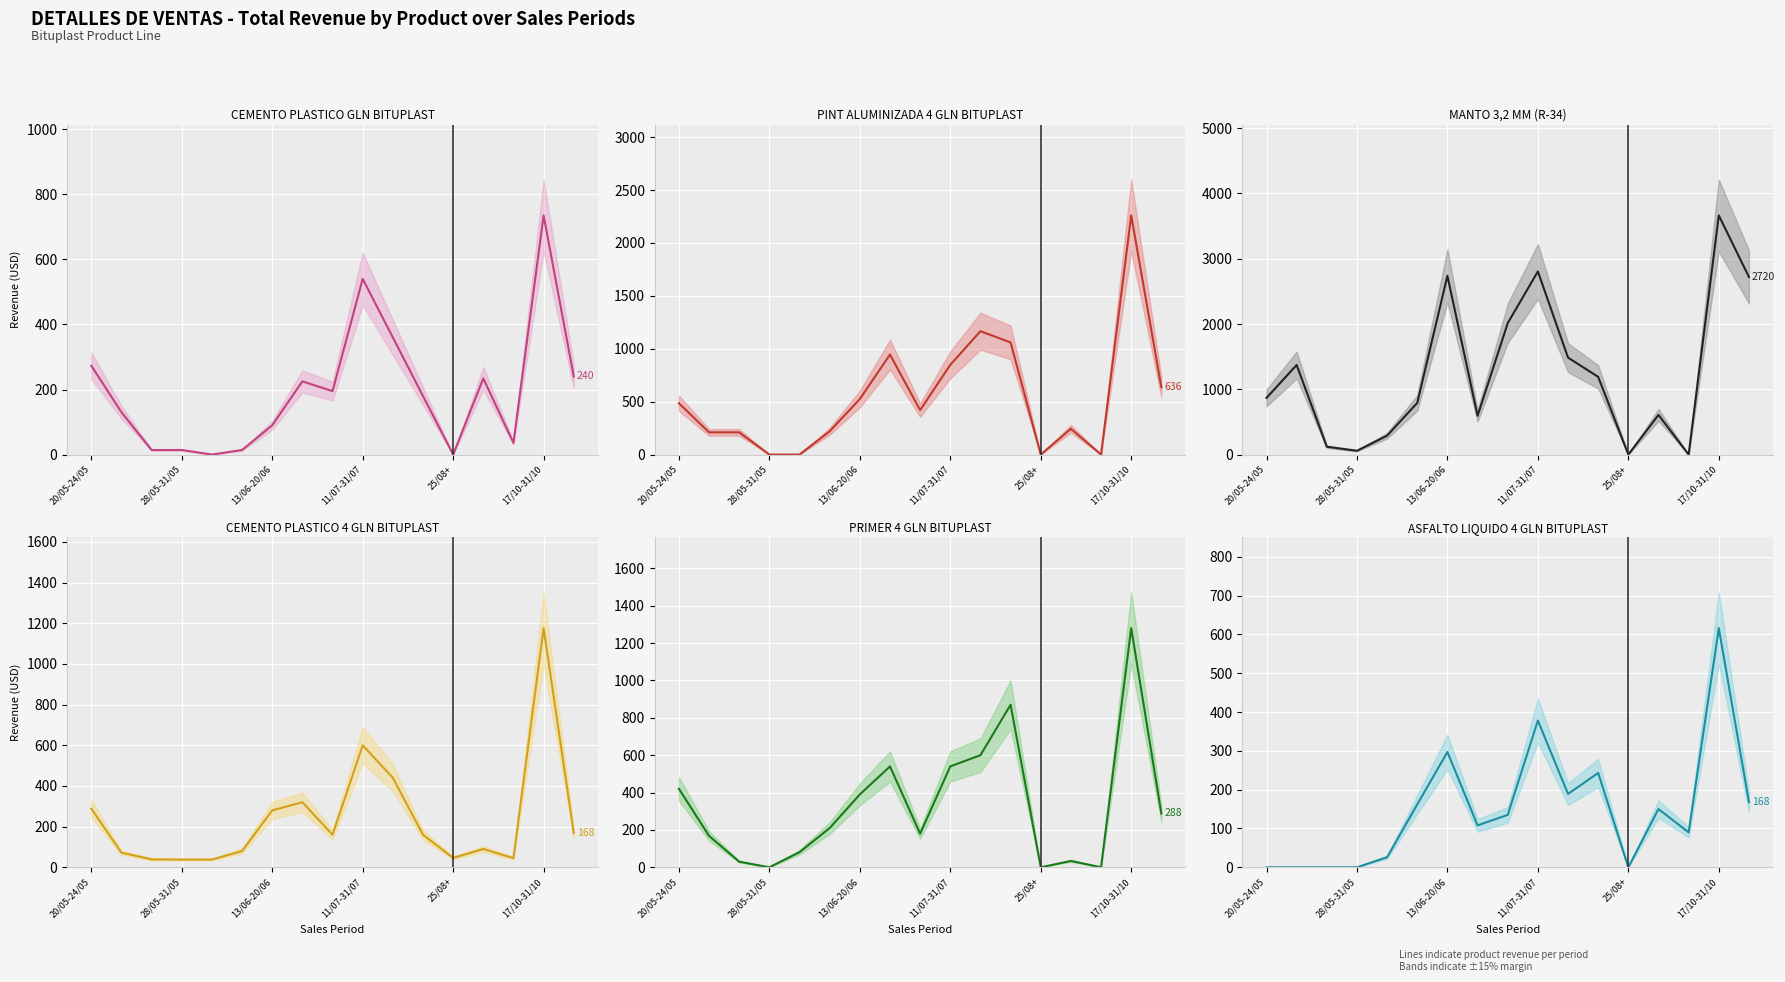

What value does the PINT ALUMINIZADA 4 GLN BITUPLAST series have at 17/10-31/10, to the nearest 50?

2250